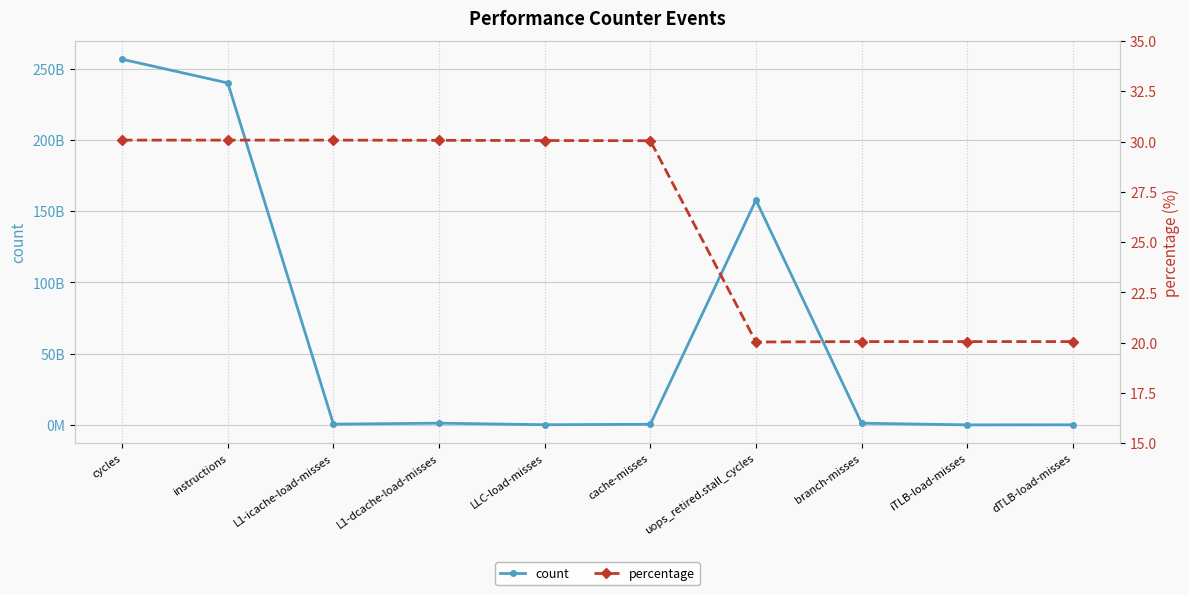

Which series has the largest range (max minus min)?

count